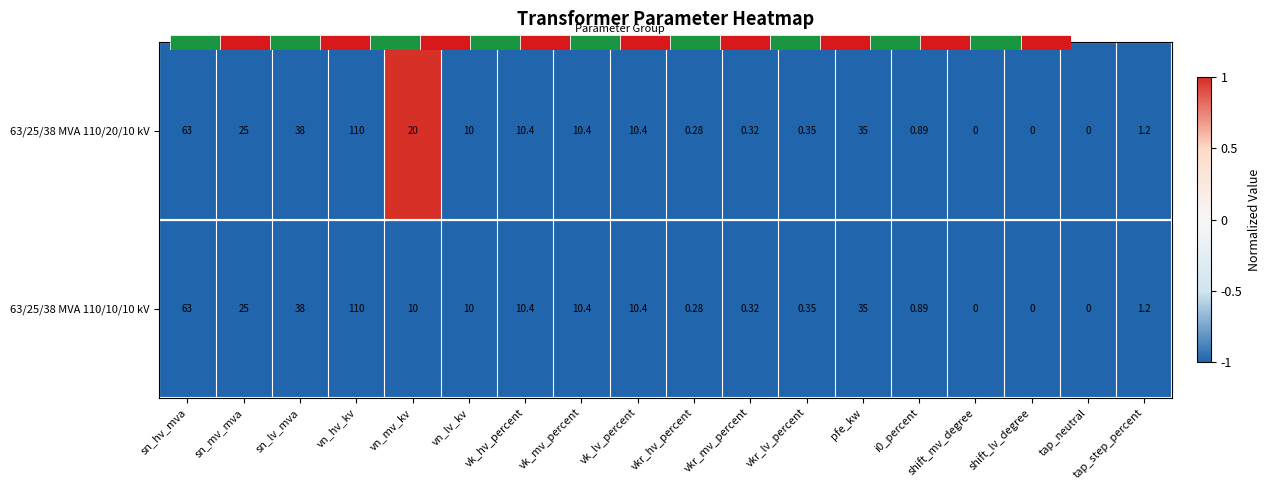

How many distinct data groups are displayed?

2